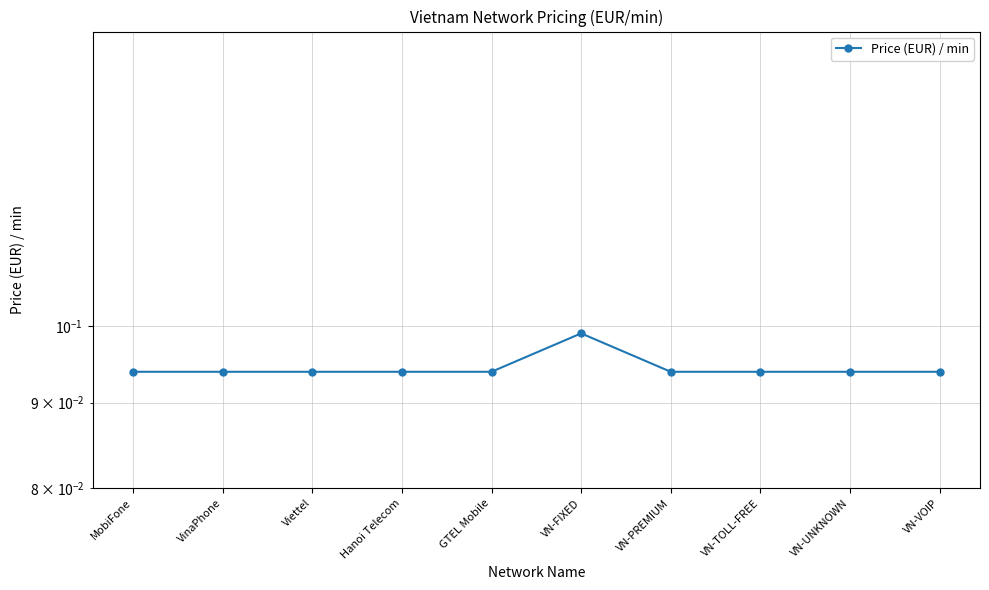

What position from the left is VN-VOIP?

10